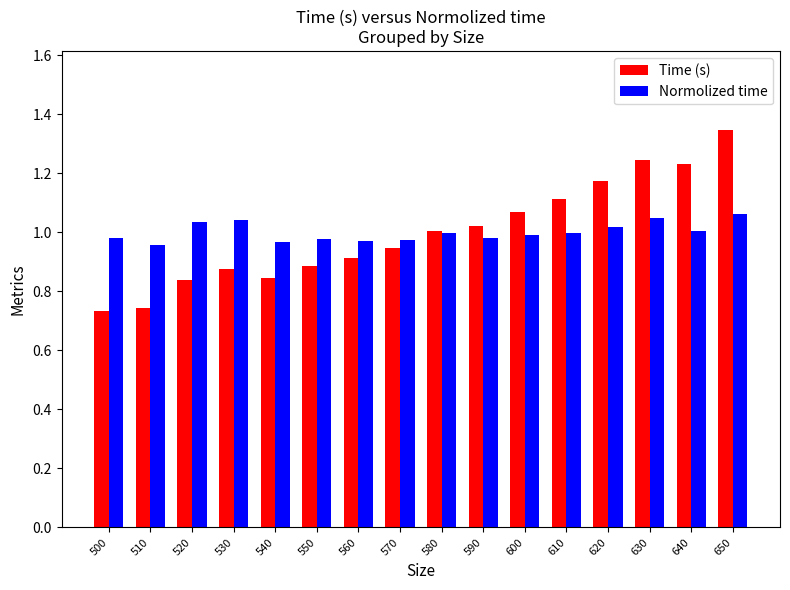

What is the sum of all Time (s) values?

16.0